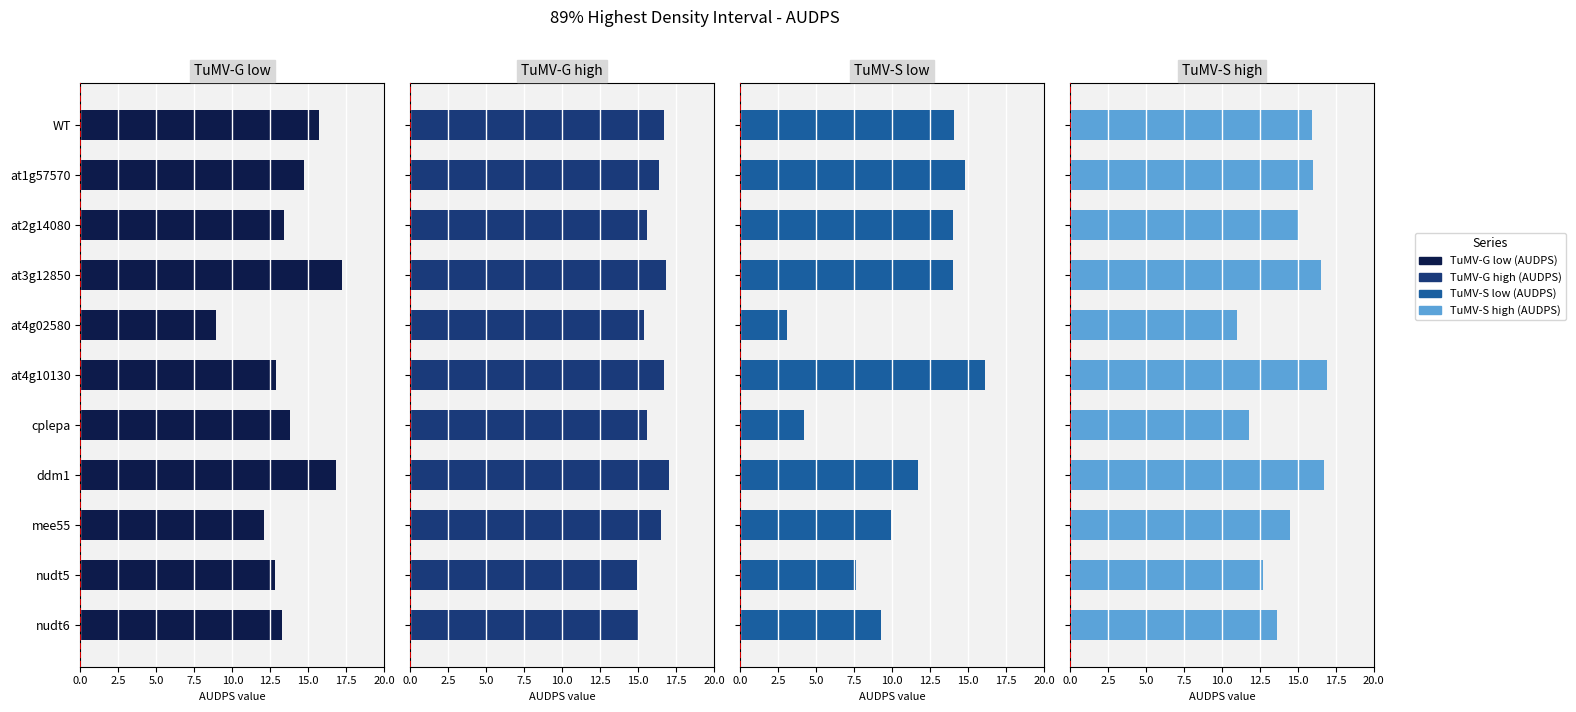

The value of TuMV-S high (AUDPS) at nudt5 is 7.2. True or false?

False